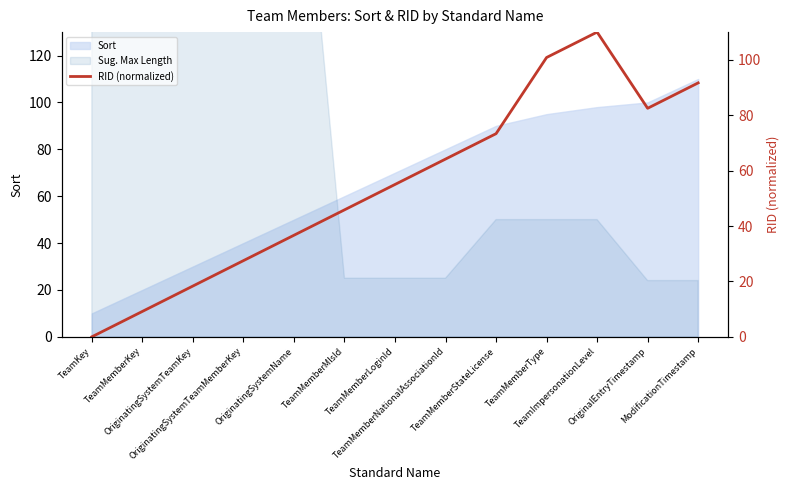

The value at TeamImpersonationLevel is 29.5. True or false?

False